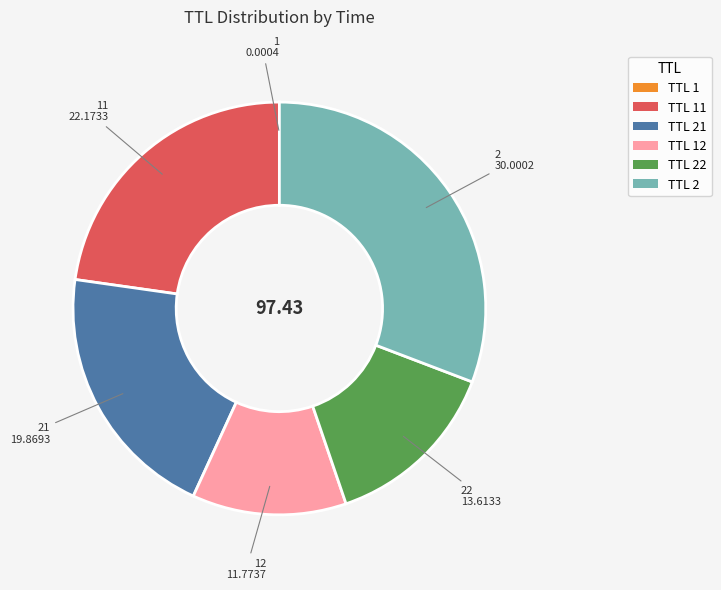

Is there any slice that represents more than half of the pie?

No